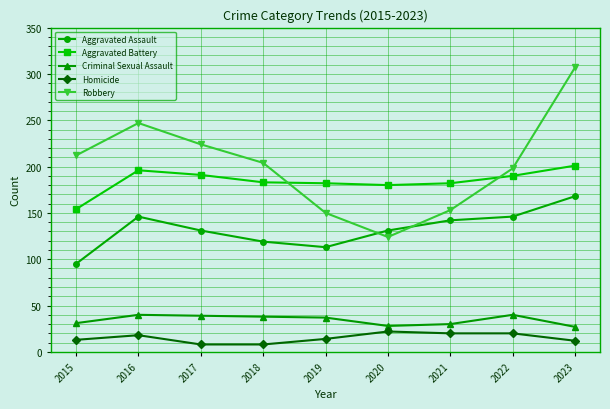

True or false: Criminal Sexual Assault and Aggravated Assault intersect in this chart.

False